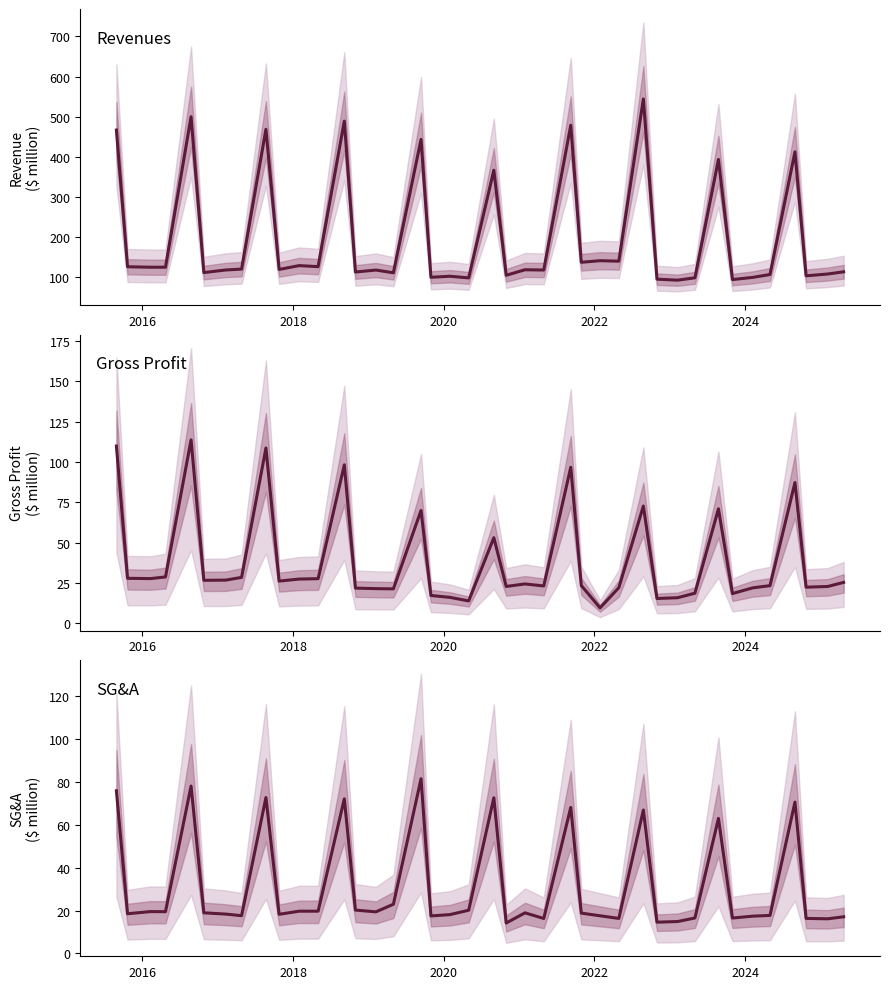

Is this an area chart (filled region under the line)?

No